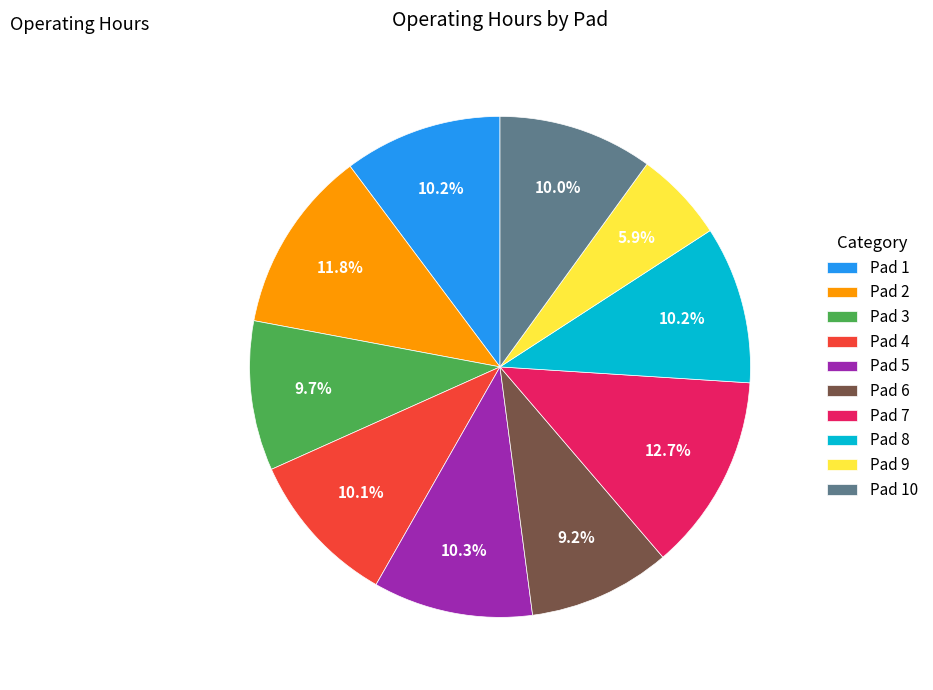

Which category has the biggest portion of the pie?

Pad 7